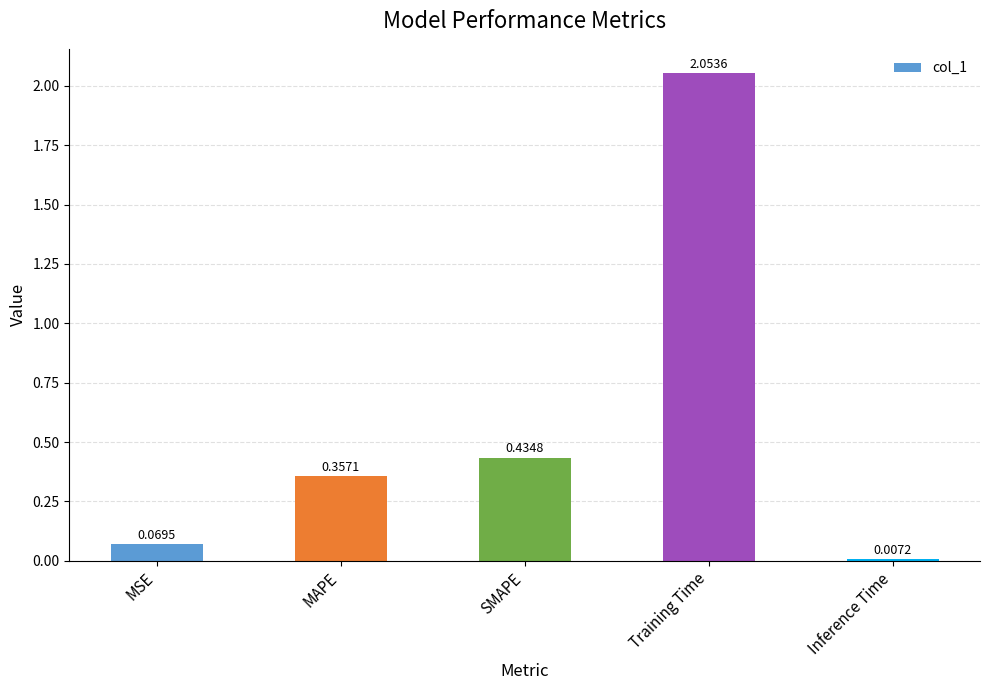

What is the difference between the maximum and minimum values?

2.0